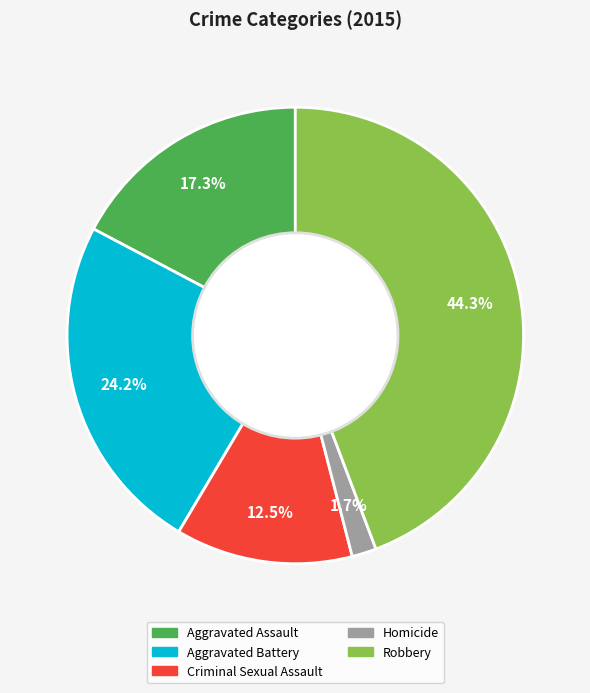

What is the ratio of the value at Criminal Sexual Assault to the value at Robbery?

0.3